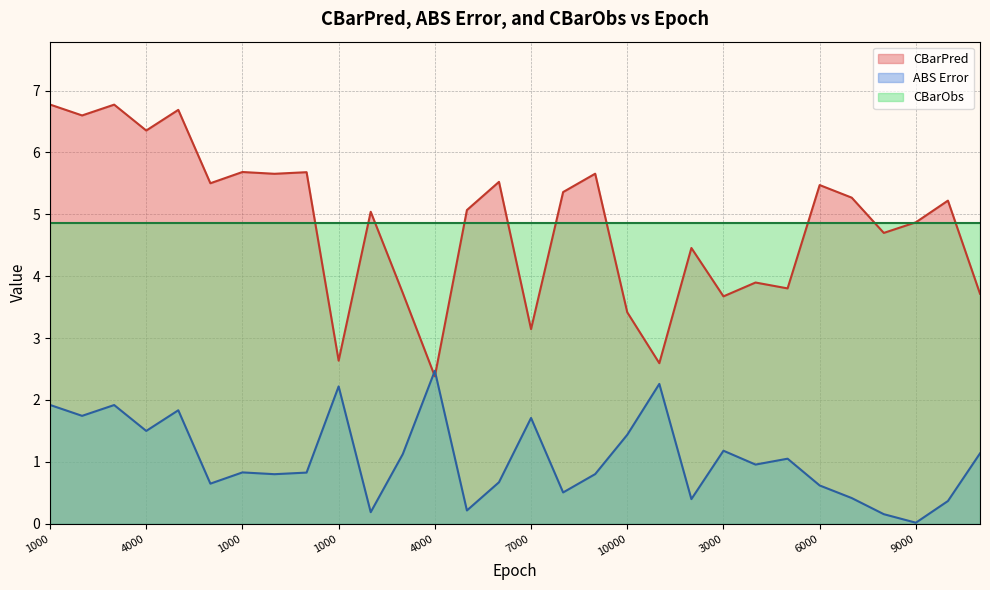

How many distinct data groups are displayed?

3